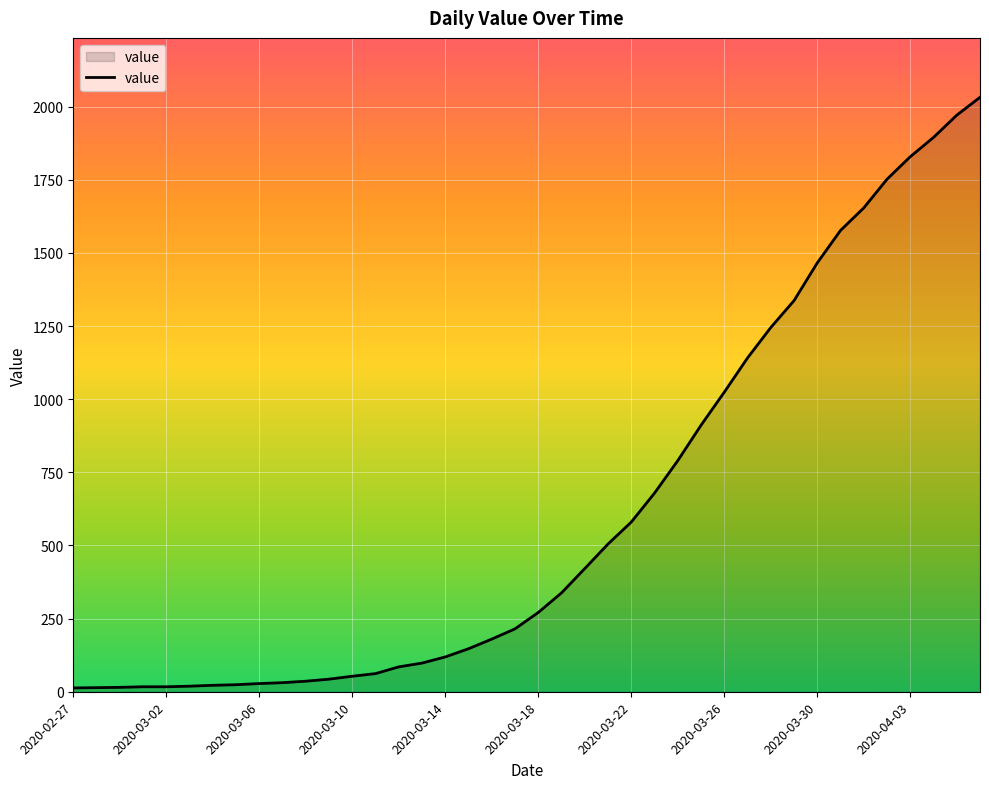

What is the difference between the maximum and minimum values?

2019